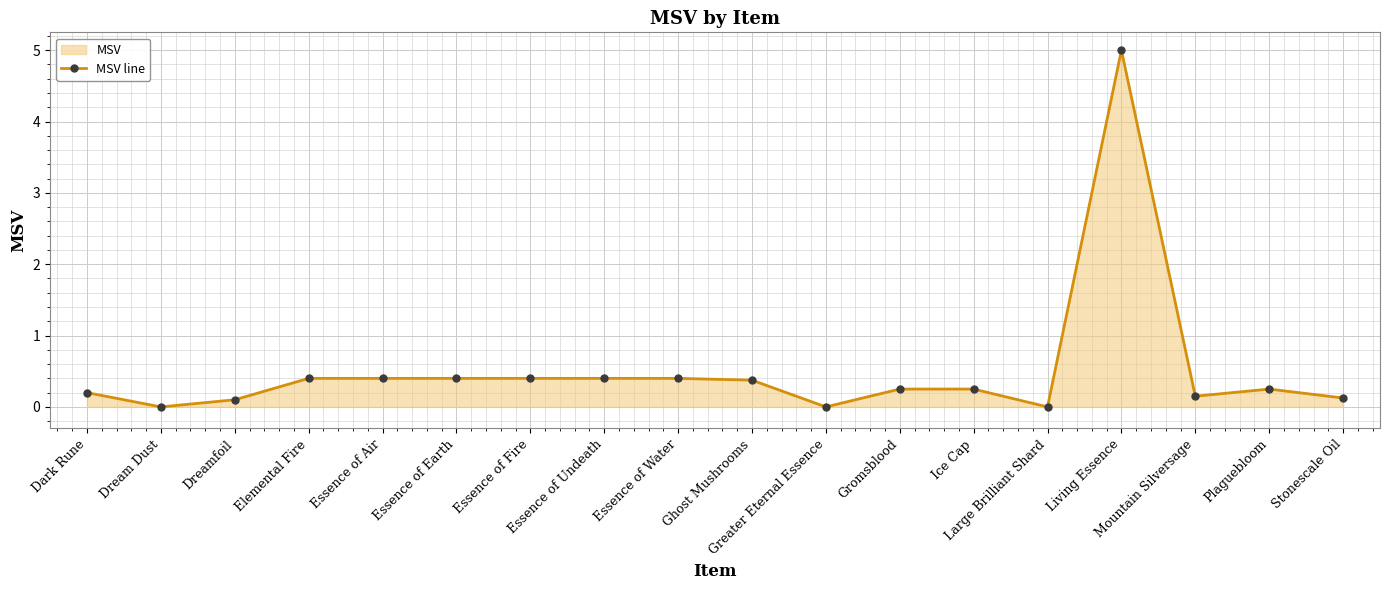

What position from the right is Essence of Water?

10